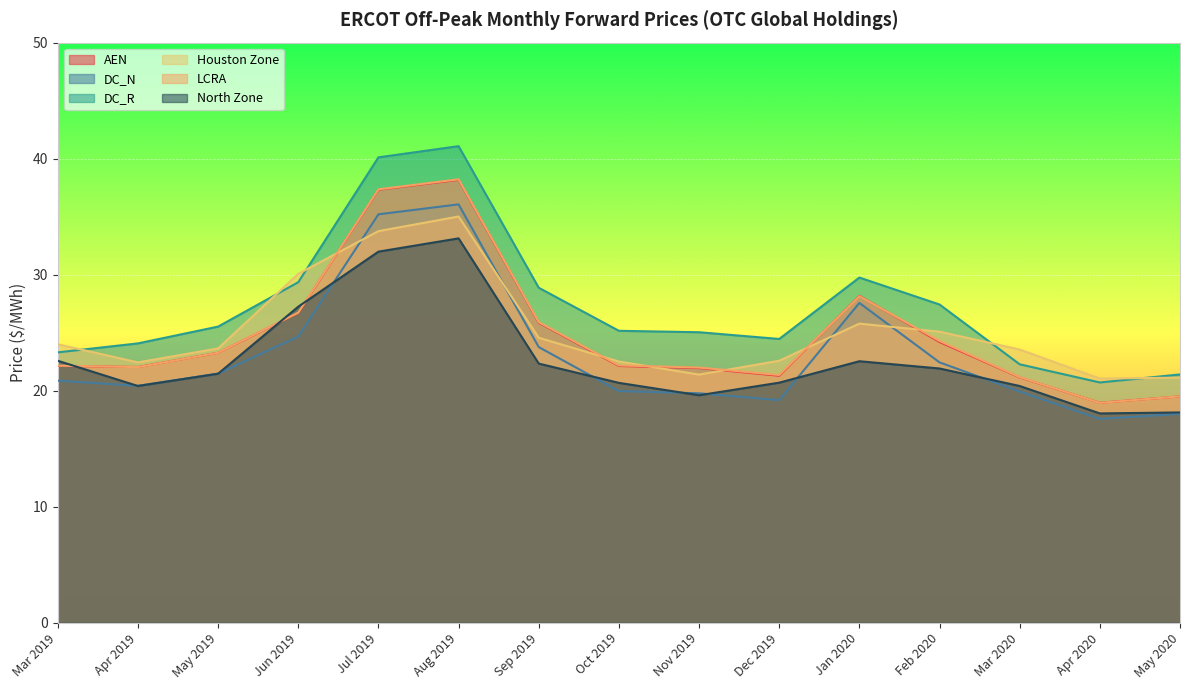

What is the total value across all series at Jul 2019?

215.7